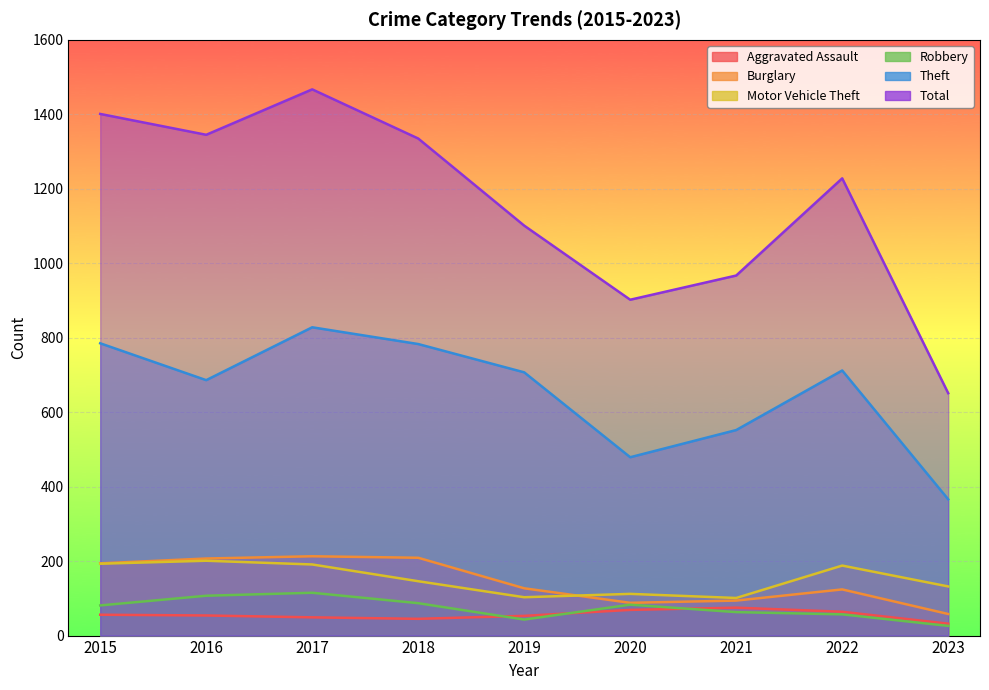

Does the chart display data point markers on the line(s)?

No